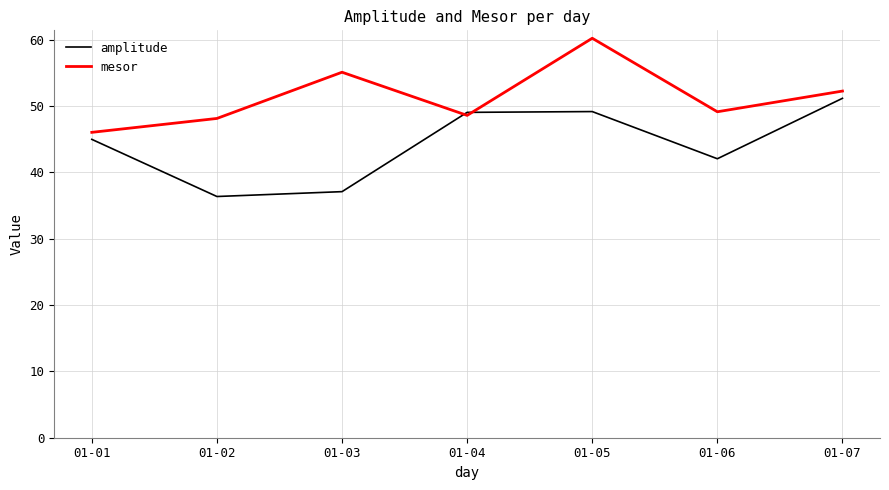

How many values in the amplitude series are below 44?

3